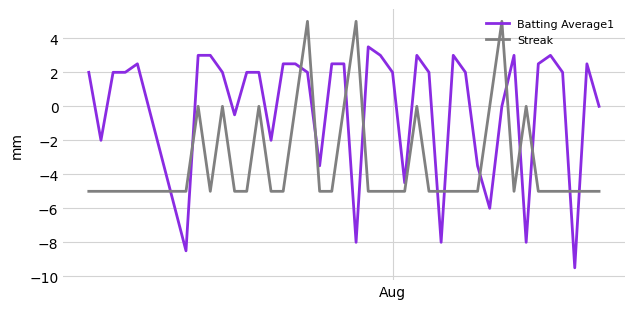

After their last crossing, which series has the higher values: Streak or Batting Average1?

Batting Average1